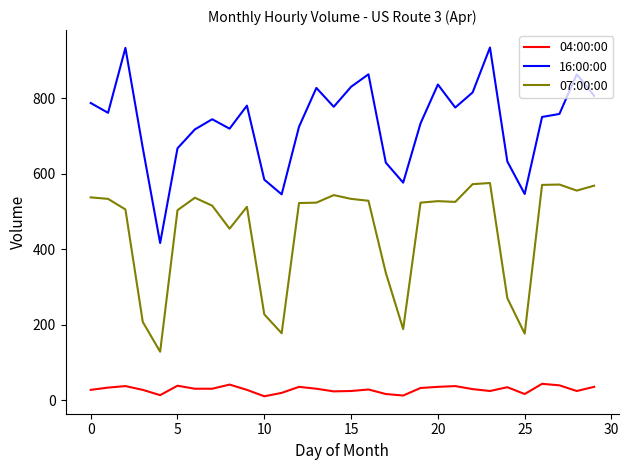

Which series has the largest total across all categories?

16:00:00